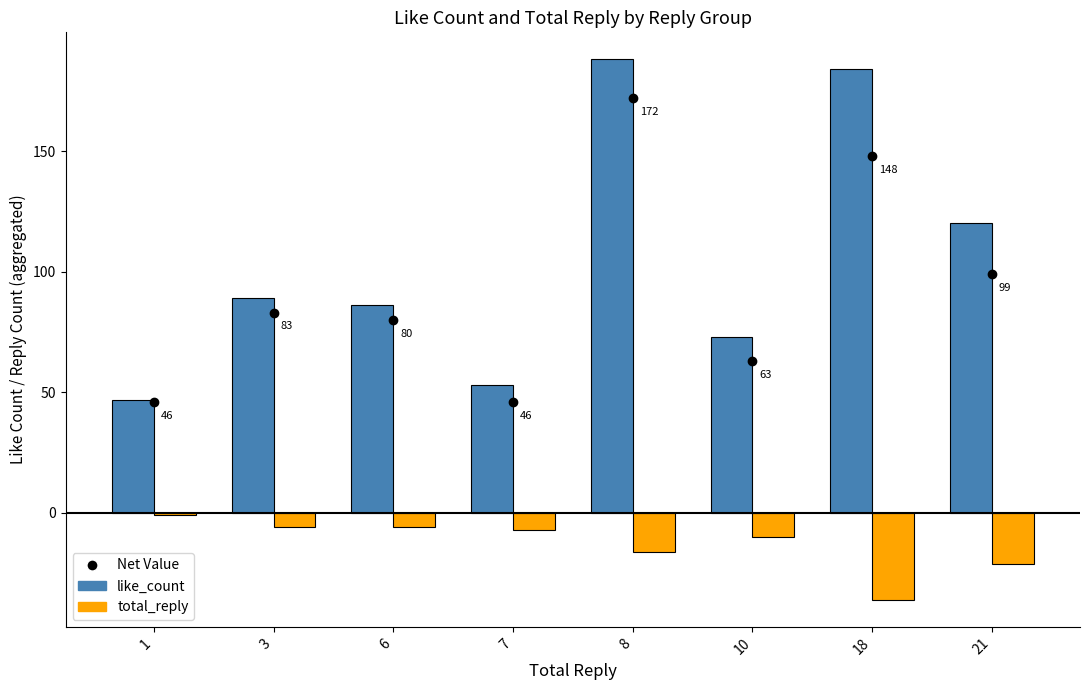

Does the chart contain any negative values?

Yes